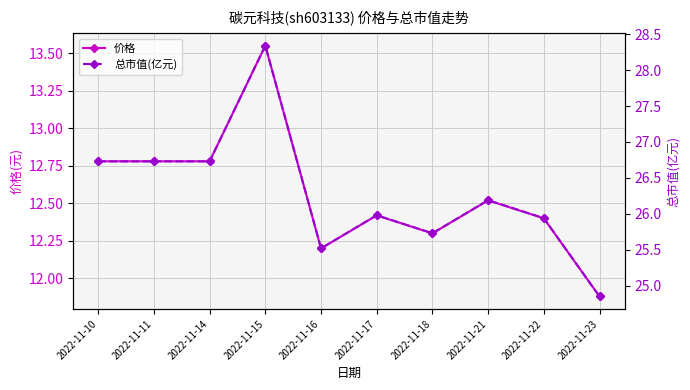

Reading left to right, what are all the values shown in this chart?

价格: 2022-11-10=12.8	2022-11-11=12.8	2022-11-14=12.8	2022-11-15=13.6	2022-11-16=12.2	2022-11-17=12.4	2022-11-18=12.3	2022-11-21=12.5	2022-11-22=12.4	2022-11-23=11.9
总市值(亿元): 2022-11-10=26.7	2022-11-11=26.7	2022-11-14=26.7	2022-11-15=28.3	2022-11-16=25.5	2022-11-17=26.0	2022-11-18=25.7	2022-11-21=26.2	2022-11-22=25.9	2022-11-23=24.9